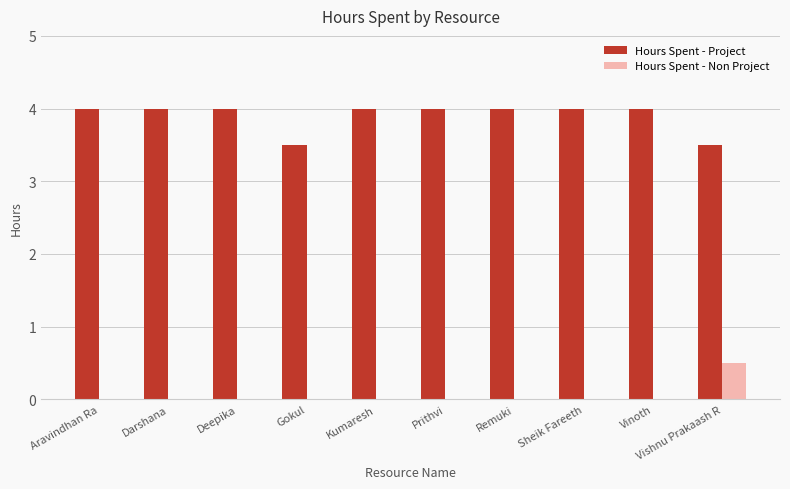

Is it true that Hours Spent - Non Project equals 0.0 at Darshana?

True